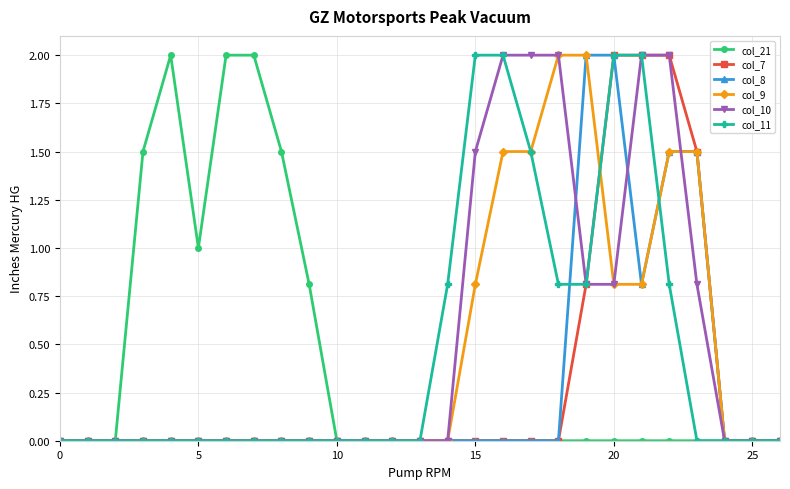

What is the greatest value displayed?

2.0